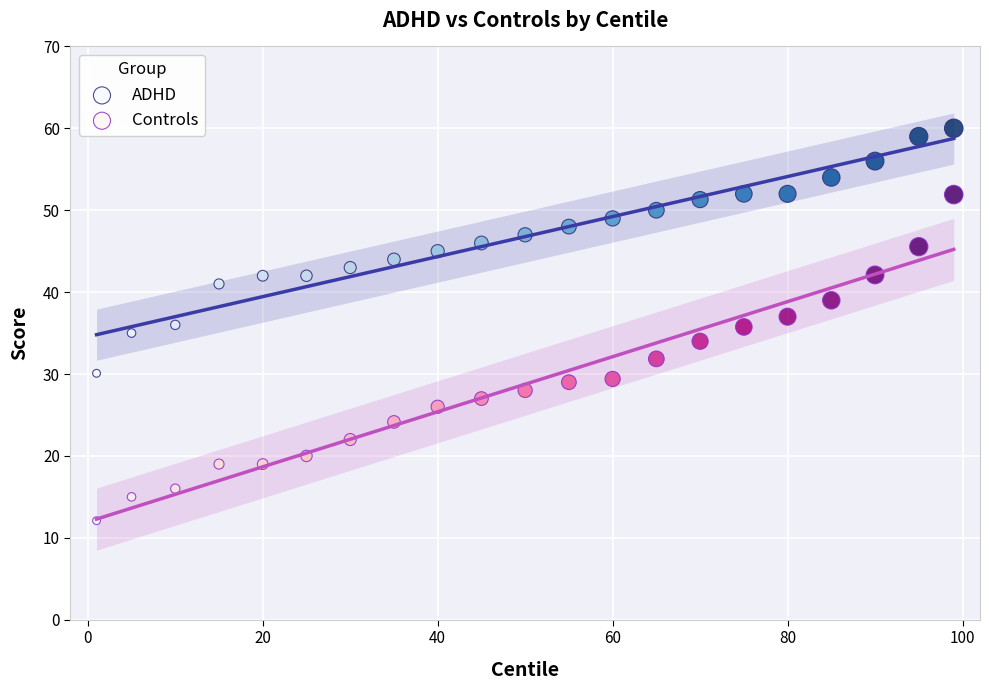

Which series reaches the minimum Y coordinate?

Controls